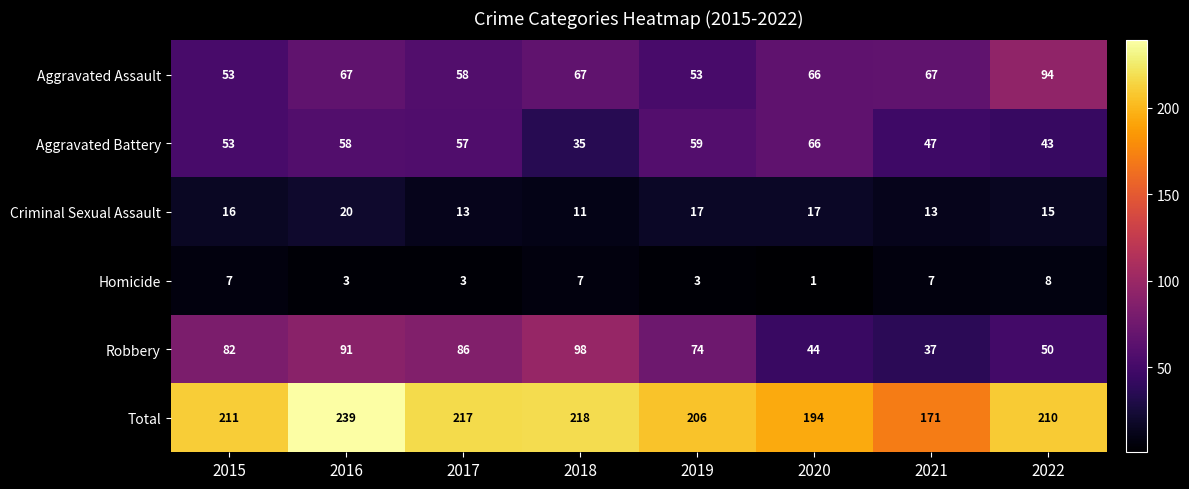

Rank the series by their maximum value, from highest to lowest.

Total, Robbery, Aggravated Assault, Aggravated Battery, Criminal Sexual Assault, Homicide